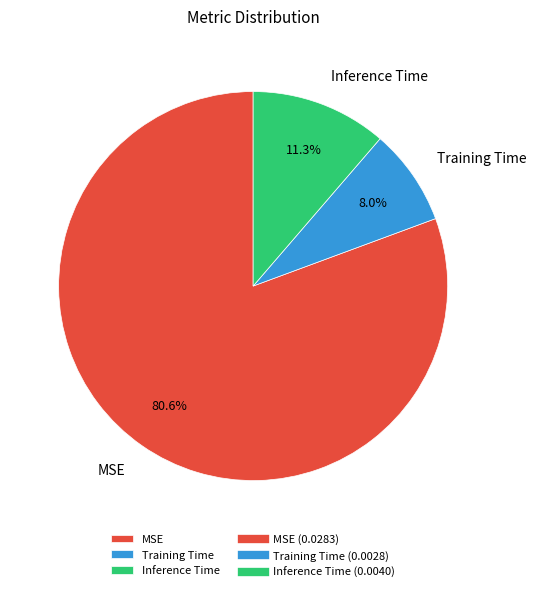

What is the largest slice in the pie chart?

MSE